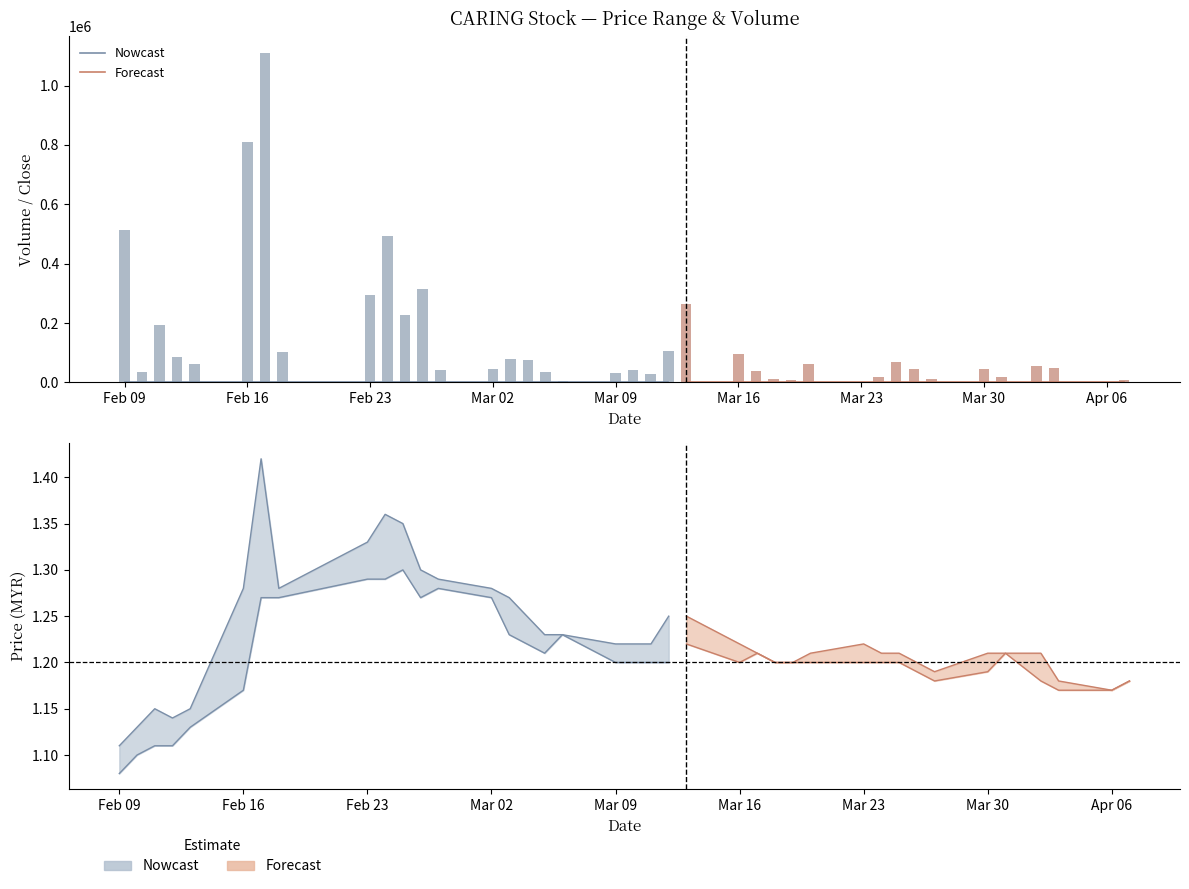

Reading right to left, list all the values displayed in this chart.

high: 2015-04-07=1.2	2015-04-06=1.2	2015-04-03=1.2	2015-04-02=1.2	2015-03-31=1.2	2015-03-30=1.2	2015-03-27=1.2	2015-03-26=1.2	2015-03-25=1.2	2015-03-24=1.2	2015-03-23=1.2	2015-03-20=1.2	2015-03-19=1.2	2015-03-18=1.2	2015-03-17=1.2	2015-03-16=1.2	2015-03-13=1.2	2015-03-12=1.2	2015-03-11=1.2	2015-03-10=1.2	2015-03-09=1.2	2015-03-06=1.2	2015-03-05=1.2	2015-03-04=1.2	2015-03-03=1.3	2015-03-02=1.3	2015-02-27=1.3	2015-02-26=1.3	2015-02-25=1.4	2015-02-24=1.4	2015-02-23=1.3	2015-02-18=1.3	2015-02-17=1.4	2015-02-16=1.3	2015-02-13=1.1	2015-02-12=1.1	2015-02-11=1.1	2015-02-10=1.1	2015-02-09=1.1
close: 2015-04-07=1.2	2015-04-06=1.2	2015-04-03=1.2	2015-04-02=1.2	2015-03-31=1.2	2015-03-30=1.2	2015-03-27=1.2	2015-03-26=1.2	2015-03-25=1.2	2015-03-24=1.2	2015-03-23=1.2	2015-03-20=1.2	2015-03-19=1.2	2015-03-18=1.2	2015-03-17=1.2	2015-03-16=1.2	2015-03-13=1.2	2015-03-12=1.2	2015-03-11=1.2	2015-03-10=1.2	2015-03-09=1.2	2015-03-06=1.2	2015-03-05=1.2	2015-03-04=1.2	2015-03-03=1.3	2015-03-02=1.3	2015-02-27=1.3	2015-02-26=1.3	2015-02-25=1.3	2015-02-24=1.4	2015-02-23=1.3	2015-02-18=1.3	2015-02-17=1.3	2015-02-16=1.3	2015-02-13=1.1	2015-02-12=1.1	2015-02-11=1.1	2015-02-10=1.1	2015-02-09=1.1
open: 2015-04-07=1.2	2015-04-06=1.2	2015-04-03=1.2	2015-04-02=1.2	2015-03-31=1.2	2015-03-30=1.2	2015-03-27=1.2	2015-03-26=1.2	2015-03-25=1.2	2015-03-24=1.2	2015-03-23=1.2	2015-03-20=1.2	2015-03-19=1.2	2015-03-18=1.2	2015-03-17=1.2	2015-03-16=1.2	2015-03-13=1.2	2015-03-12=1.2	2015-03-11=1.2	2015-03-10=1.2	2015-03-09=1.2	2015-03-06=1.2	2015-03-05=1.2	2015-03-04=1.2	2015-03-03=1.3	2015-03-02=1.3	2015-02-27=1.3	2015-02-26=1.3	2015-02-25=1.3	2015-02-24=1.3	2015-02-23=1.3	2015-02-18=1.3	2015-02-17=1.3	2015-02-16=1.2	2015-02-13=1.1	2015-02-12=1.1	2015-02-11=1.1	2015-02-10=1.1	2015-02-09=1.1
low: 2015-04-07=1.2	2015-04-06=1.2	2015-04-03=1.2	2015-04-02=1.2	2015-03-31=1.2	2015-03-30=1.2	2015-03-27=1.2	2015-03-26=1.2	2015-03-25=1.2	2015-03-24=1.2	2015-03-23=1.2	2015-03-20=1.2	2015-03-19=1.2	2015-03-18=1.2	2015-03-17=1.2	2015-03-16=1.2	2015-03-13=1.2	2015-03-12=1.2	2015-03-11=1.2	2015-03-10=1.2	2015-03-09=1.2	2015-03-06=1.2	2015-03-05=1.2	2015-03-04=1.2	2015-03-03=1.2	2015-03-02=1.3	2015-02-27=1.3	2015-02-26=1.3	2015-02-25=1.3	2015-02-24=1.3	2015-02-23=1.3	2015-02-18=1.3	2015-02-17=1.3	2015-02-16=1.2	2015-02-13=1.1	2015-02-12=1.1	2015-02-11=1.1	2015-02-10=1.1	2015-02-09=1.1
vol: 2015-04-07=6500.0	2015-04-06=1500.0	2015-04-03=50000.0	2015-04-02=56100.0	2015-03-31=18000.0	2015-03-30=45000.0	2015-03-27=11400.0	2015-03-26=45500.0	2015-03-25=67400.0	2015-03-24=17000.0	2015-03-23=2000.0	2015-03-20=60500.0	2015-03-19=7700.0	2015-03-18=12000.0	2015-03-17=36800.0	2015-03-16=96900.0	2015-03-13=263100.0	2015-03-12=105700.0	2015-03-11=26800.0	2015-03-10=43000.0	2015-03-09=30500.0	2015-03-06=4000.0	2015-03-05=33800.0	2015-03-04=77000.0	2015-03-03=77200.0	2015-03-02=44700.0	2015-02-27=42000.0	2015-02-26=316100.0	2015-02-25=225800.0	2015-02-24=493800.0	2015-02-23=295000.0	2015-02-18=102100.0	2015-02-17=1110800.0	2015-02-16=810900.0	2015-02-13=63600.0	2015-02-12=84000.0	2015-02-11=194300.0	2015-02-10=36600.0	2015-02-09=512000.0